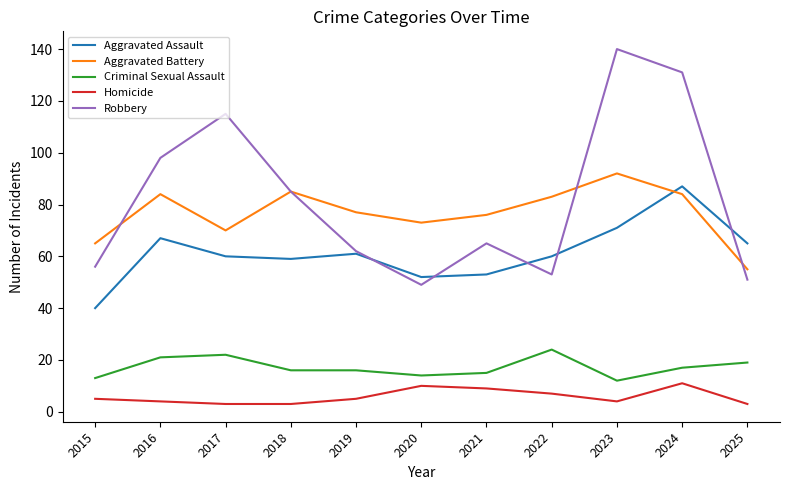

Count the Homicide values in the range 3 to 9.

9